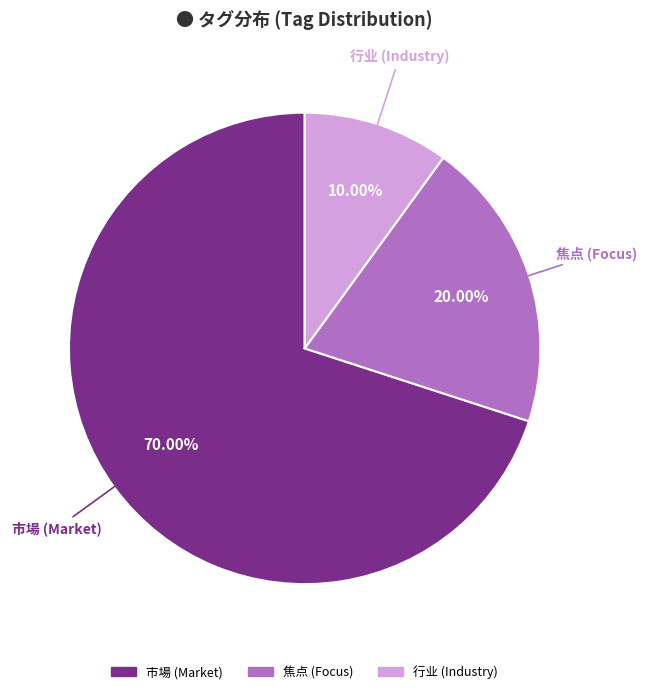

Is there a majority slice in this chart?

Yes